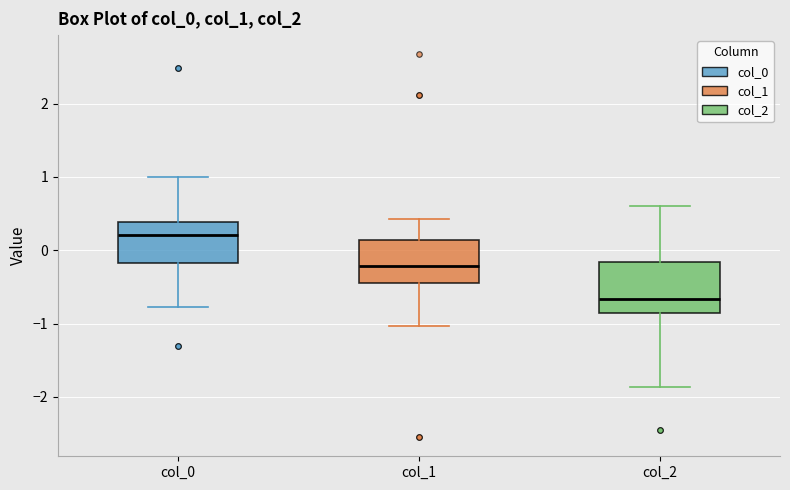

Comparing the boxes themselves (not the whiskers), which one is the tallest?

col_2